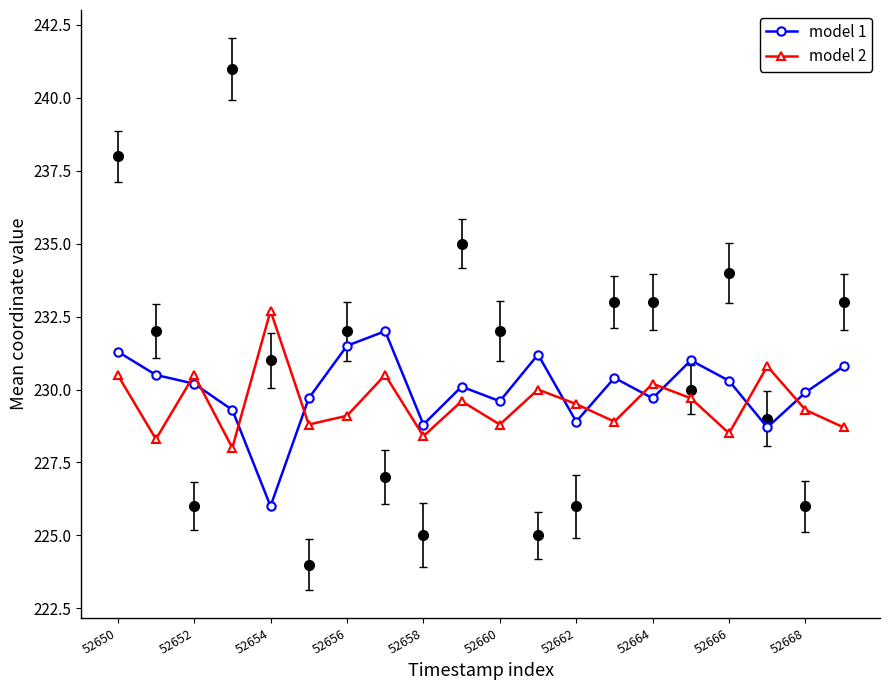

True or false: model 2 and model 1 cross at least once.

True